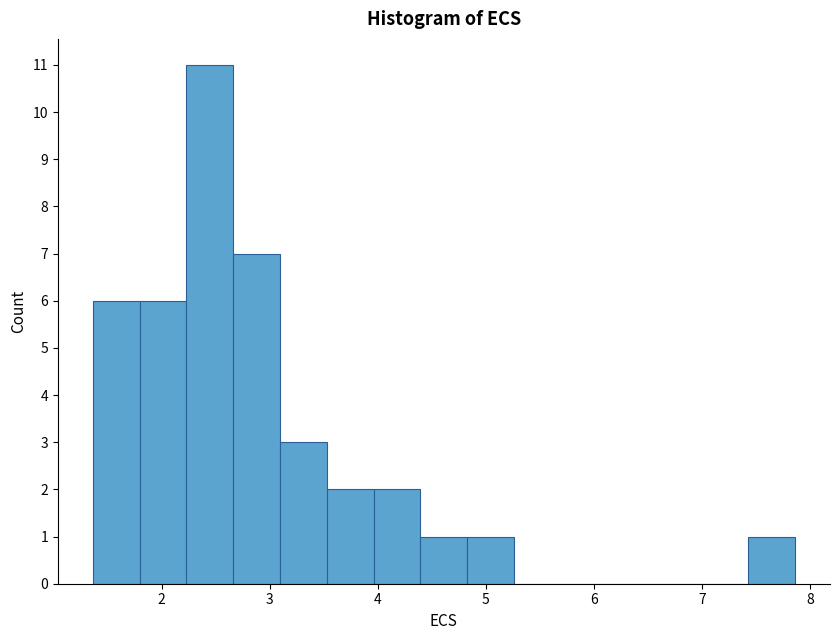

What is the height of the bar covering 1.8 to 2.2 on the x-axis? Neither the bar edges nor the heights are printed on the chart, so give them approximately, as read against the axes.

6